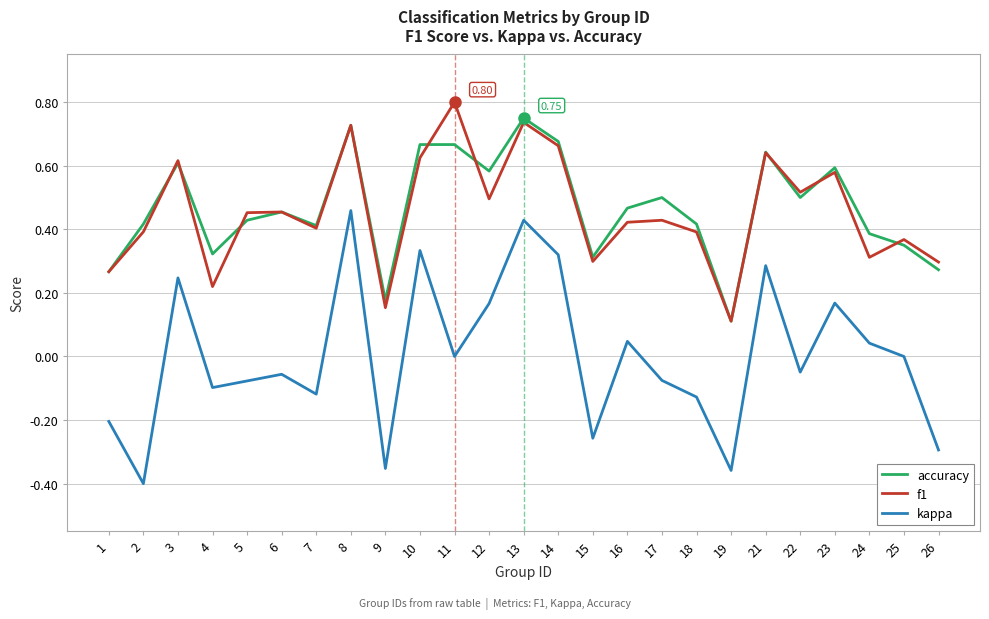

The value of accuracy at 19 is 0.1. True or false?

True